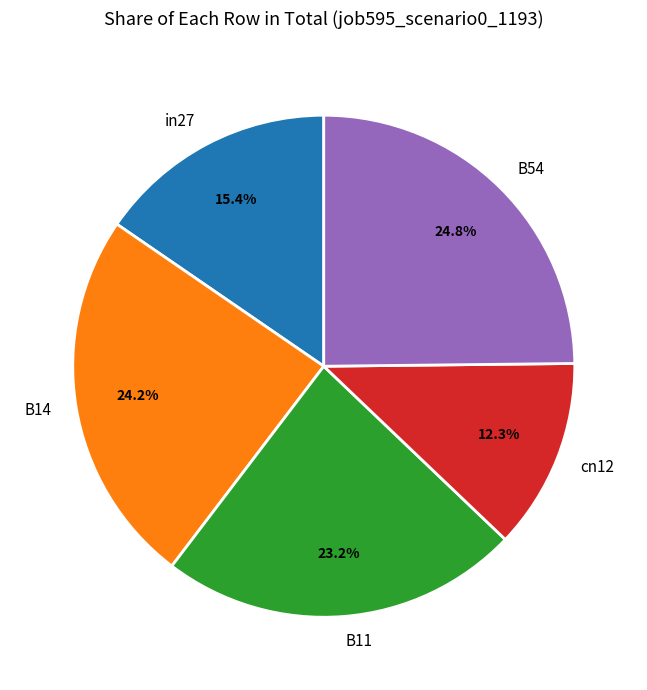

What percentage is the B11 slice, to the nearest percent?

23%